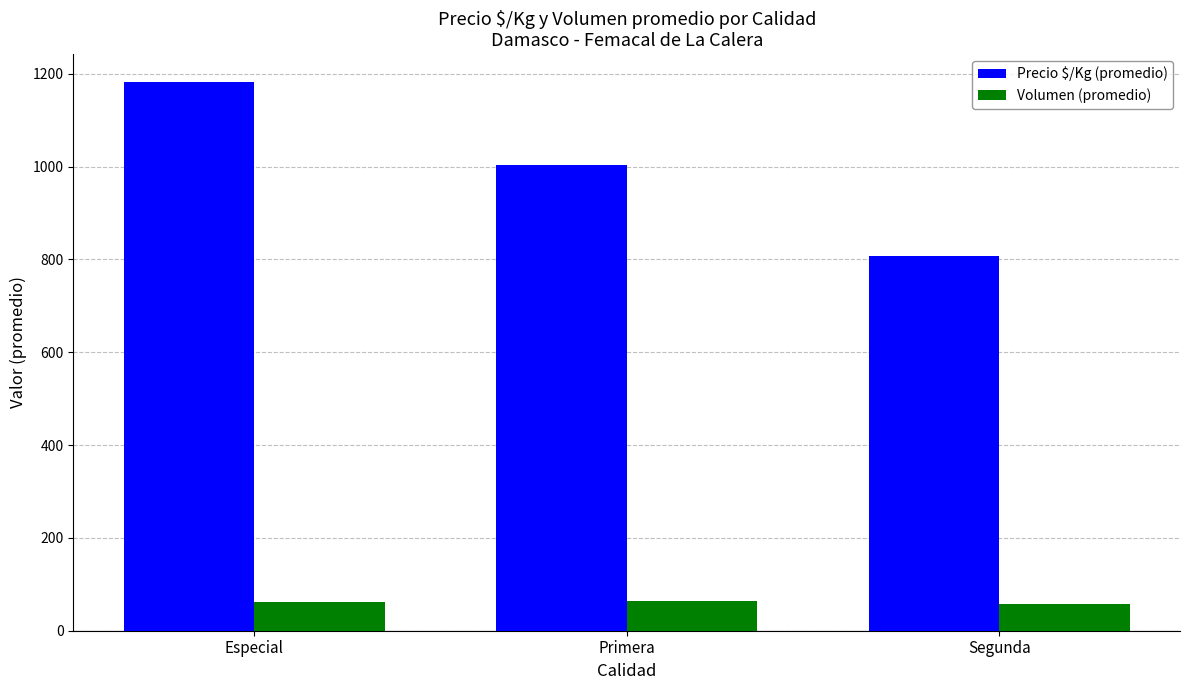

Which series has the widest spread of values?

Precio $/Kg (promedio)